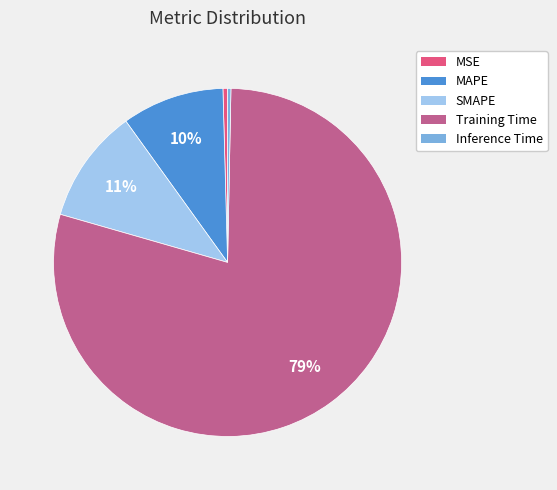

To the nearest percent, what is the difference between the largest and smallest slice percentages?

79%